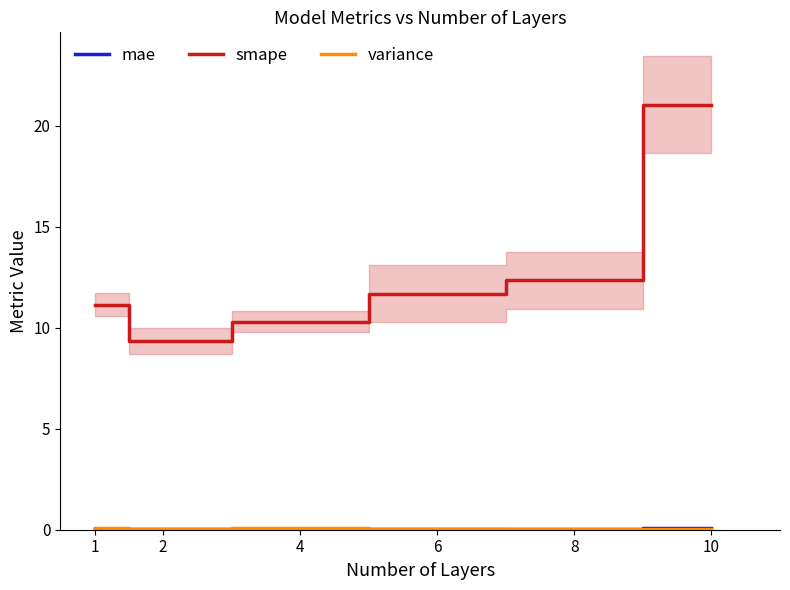

True or false: variance and mae cross at least once.

True